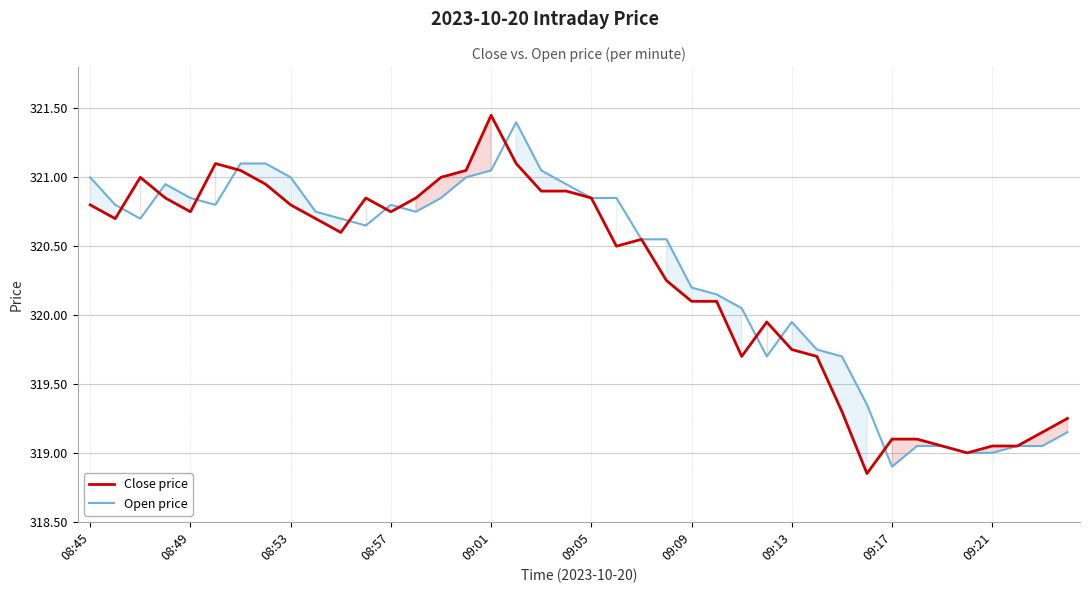

At which label does Close price reach its peak?

09:01